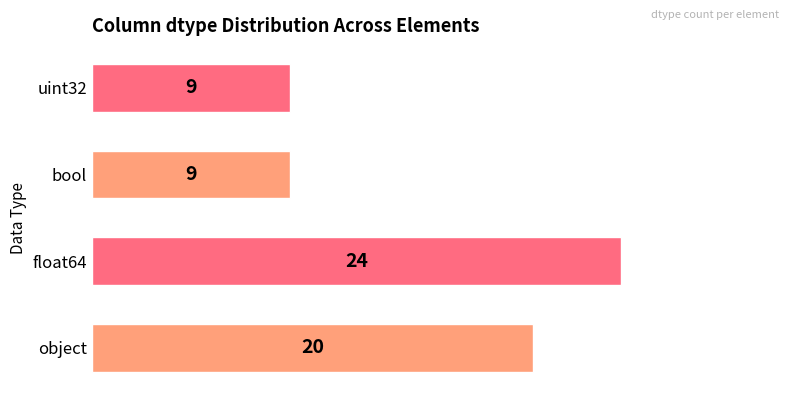

Between object and uint32, which is larger?

object